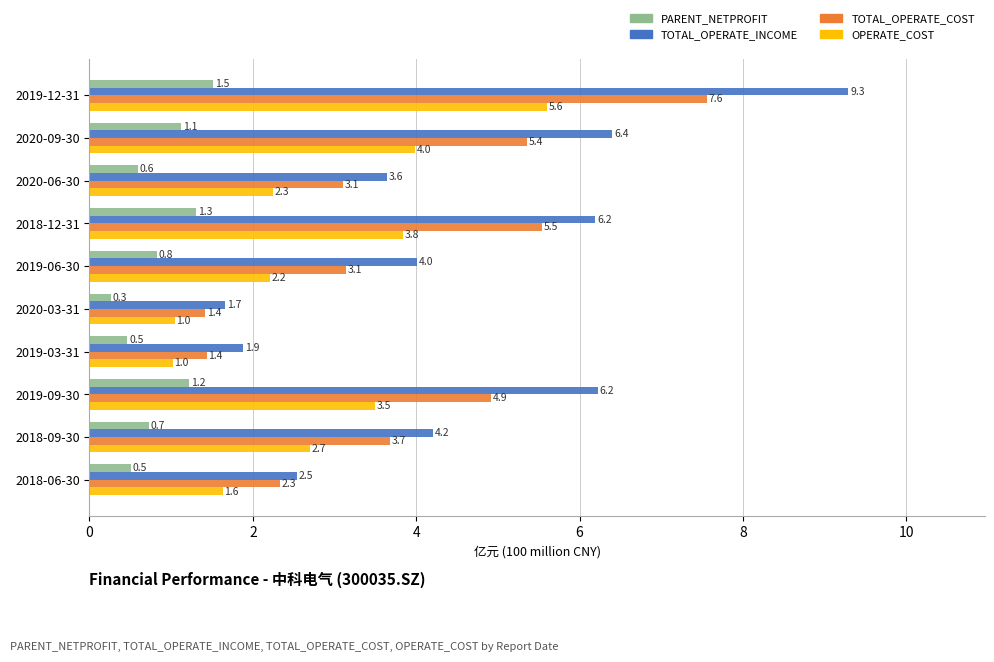

True or false: TOTAL_OPERATE_INCOME has a value of 6.2 at 2019-09-30.

True